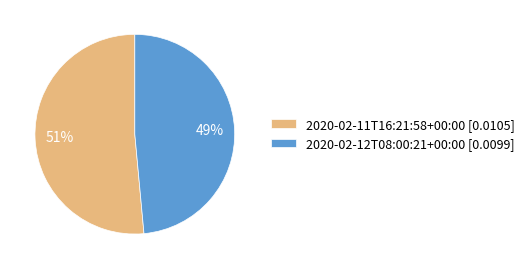

The 2020-02-11T16:21:58+00:00 slice represents 51% of the pie. True or false?

True